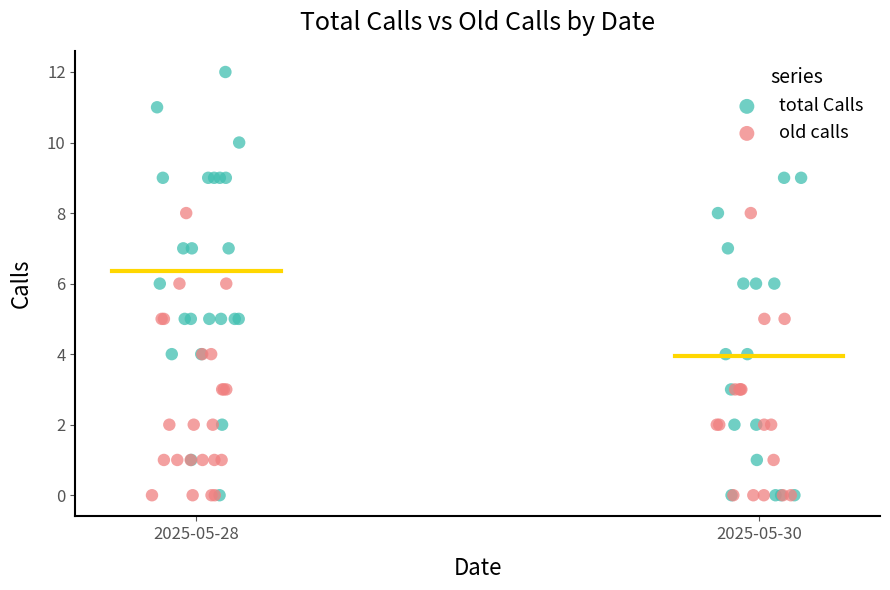

Which series has the largest Y range (max minus min)?

total Calls